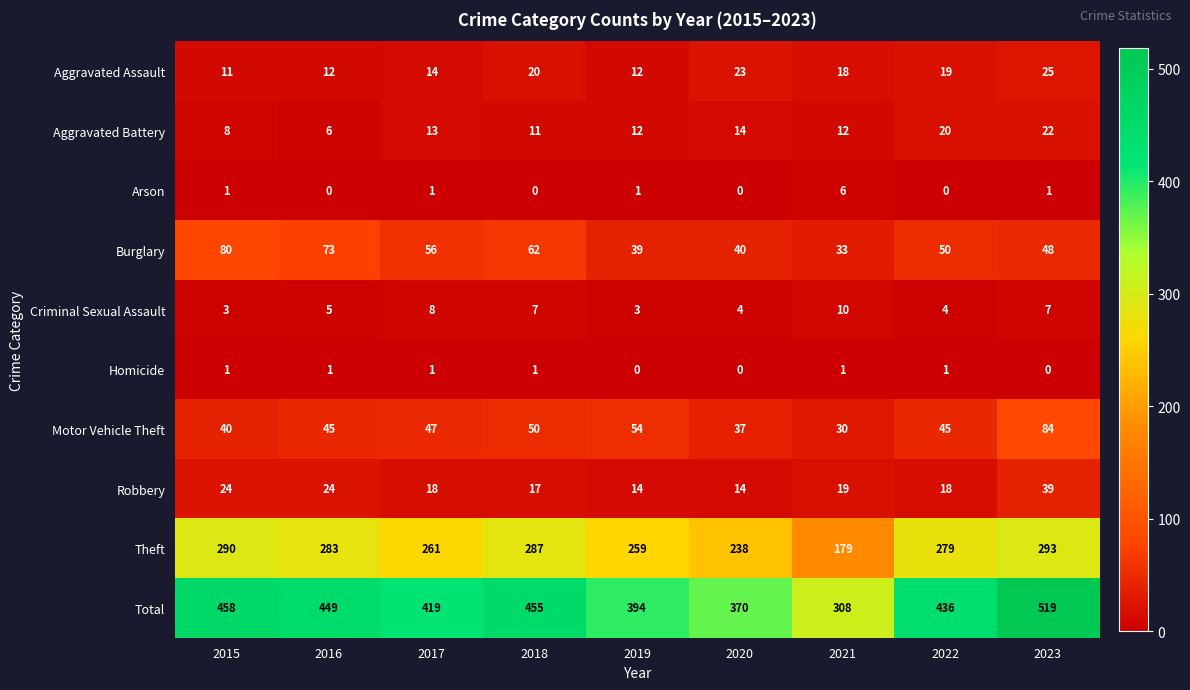

How many Homicide values are between 0 and 1?

9